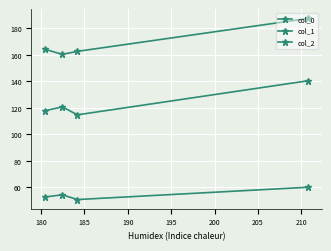

Which series has the largest total across all categories?

col_2